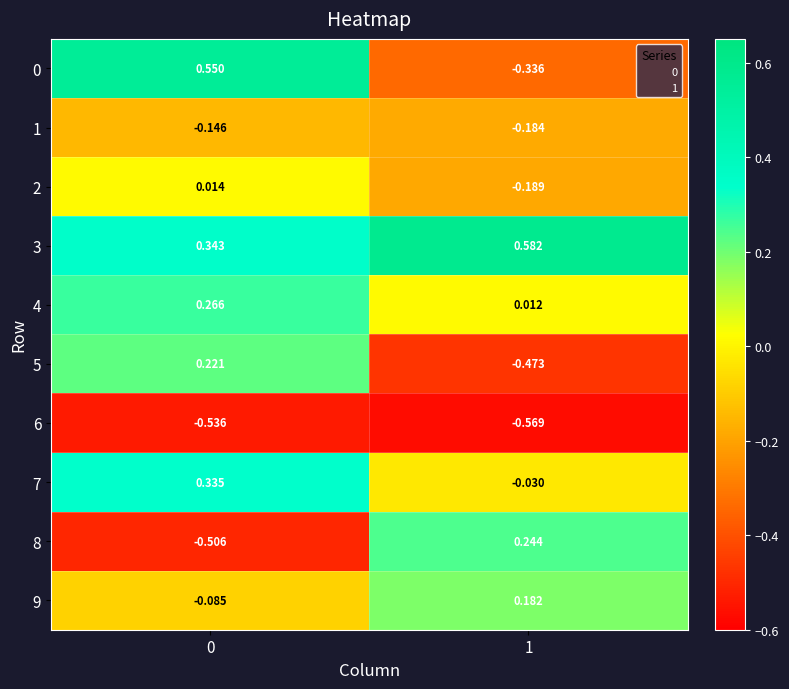

Is the value of 3 at 0 greater than the value of 6 at 1?

Yes